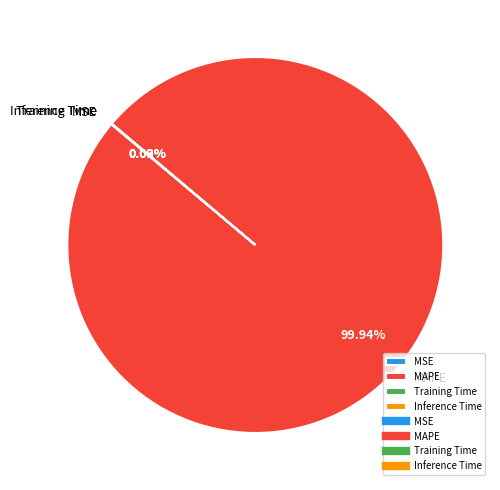

Which category accounts for the majority?

MAPE